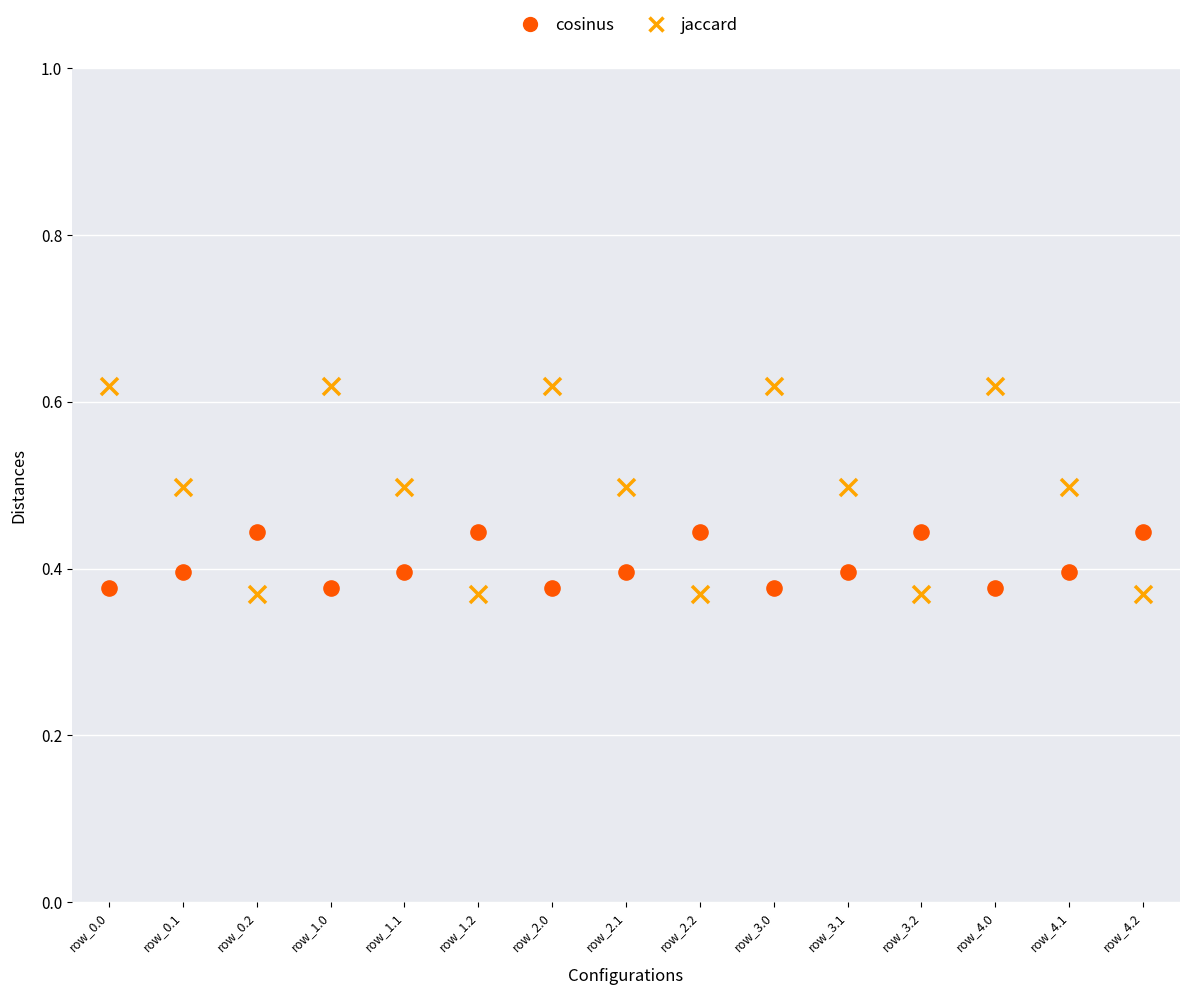

Which series has the largest Y range (max minus min)?

jaccard